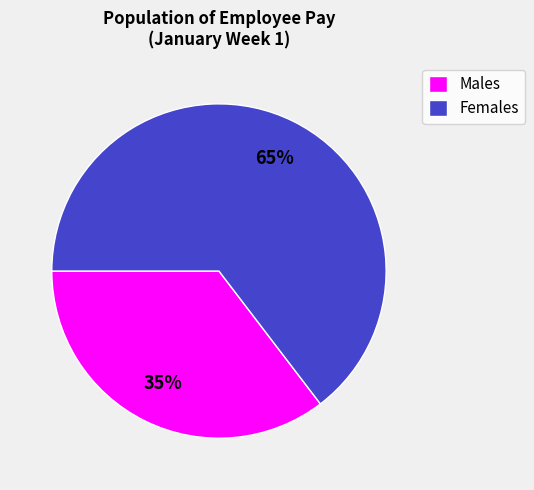

Rank the categories by value from lowest to highest.

Males, Females